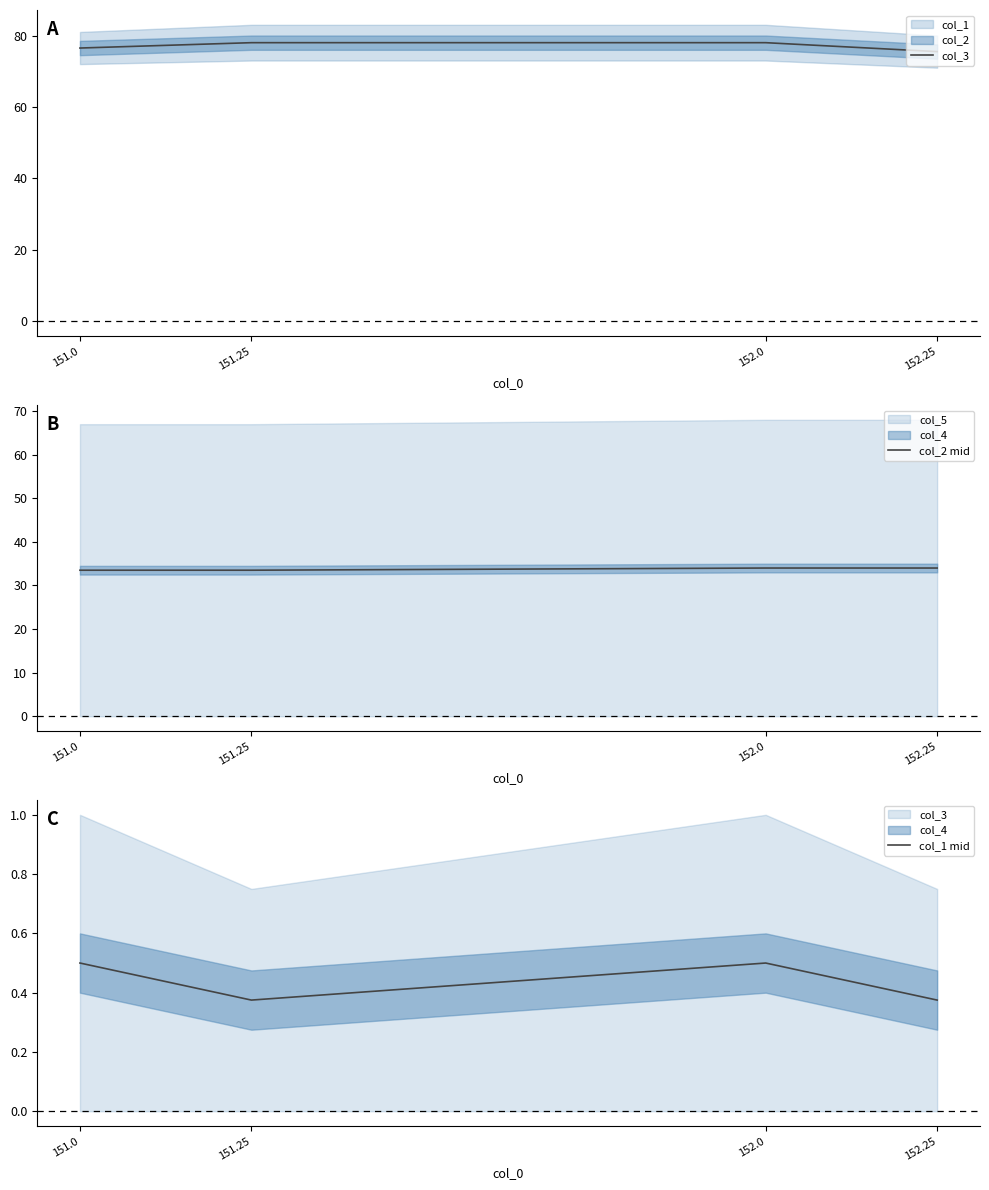

Reading left to right, transcribe all the data shown in this chart.

col_3: 151.0=76.5	151.25=78.0	152.0=78.0	152.25=75.5
col_2 mid: 151.0=33.5	151.25=33.5	152.0=34.0	152.25=34.0
col_1 mid: 151.0=0.5	151.25=0.4	152.0=0.5	152.25=0.4